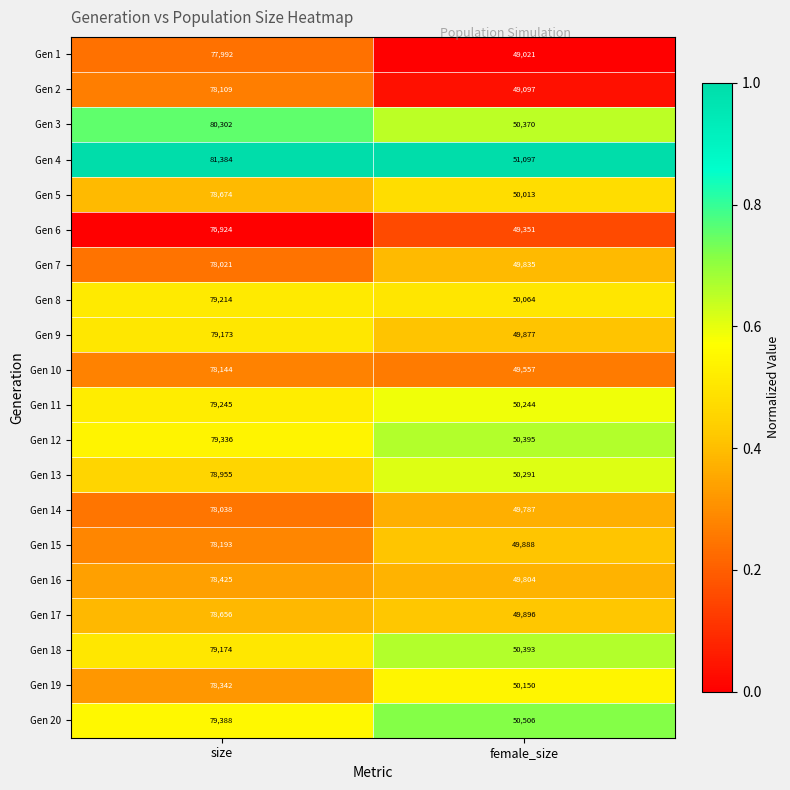

How many distinct data groups are displayed?

20